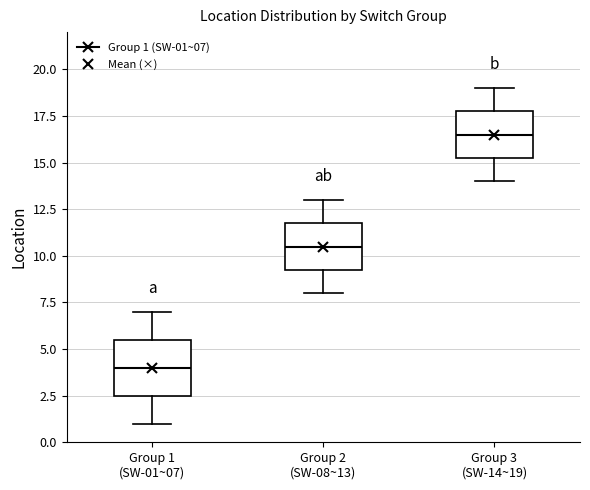

Comparing the boxes themselves (not the whiskers), which one is the tallest?

Group 1 (SW-01~07)